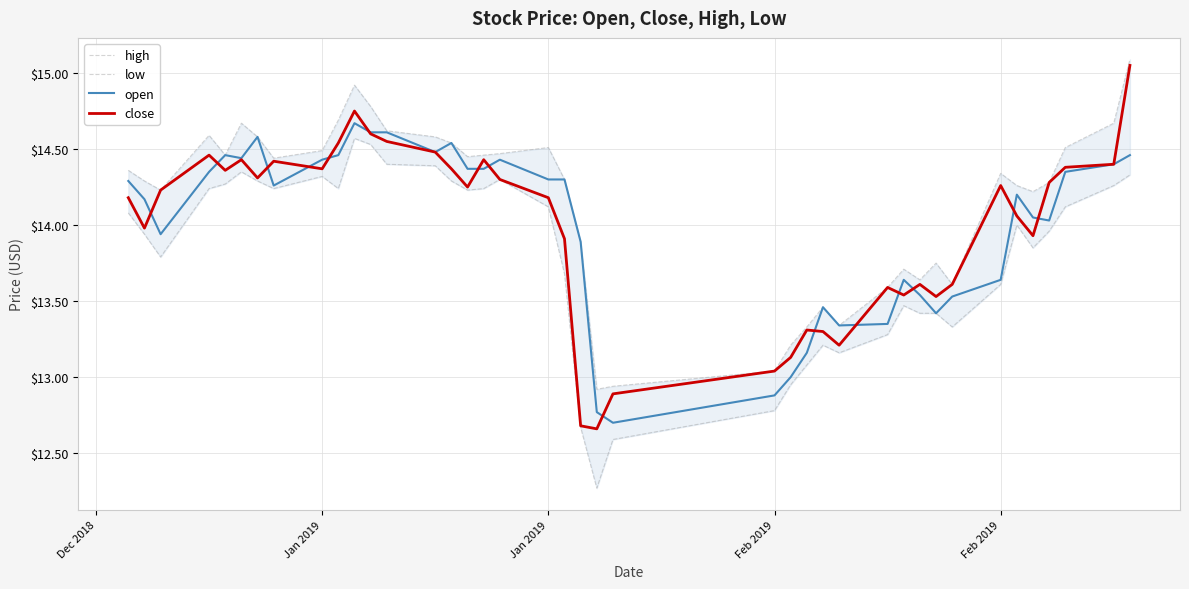

What is the difference between the maximum and minimum values in the low series?

2.3